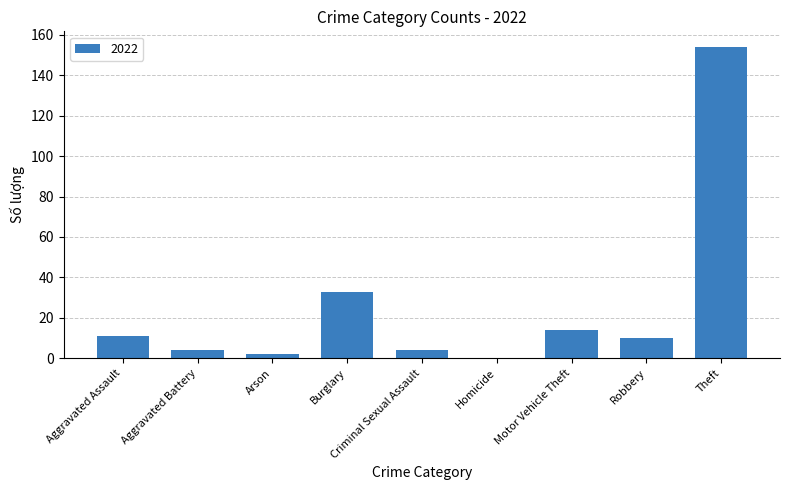

Which has a higher value, Motor Vehicle Theft or Robbery?

Motor Vehicle Theft